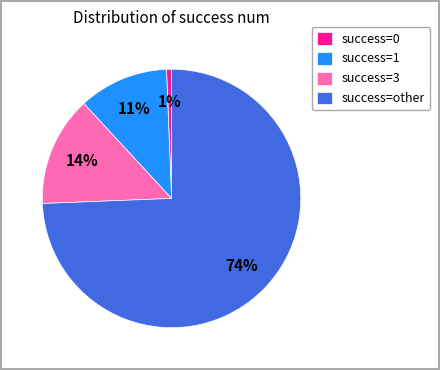

Which slice represents more than half of the pie?

success=other